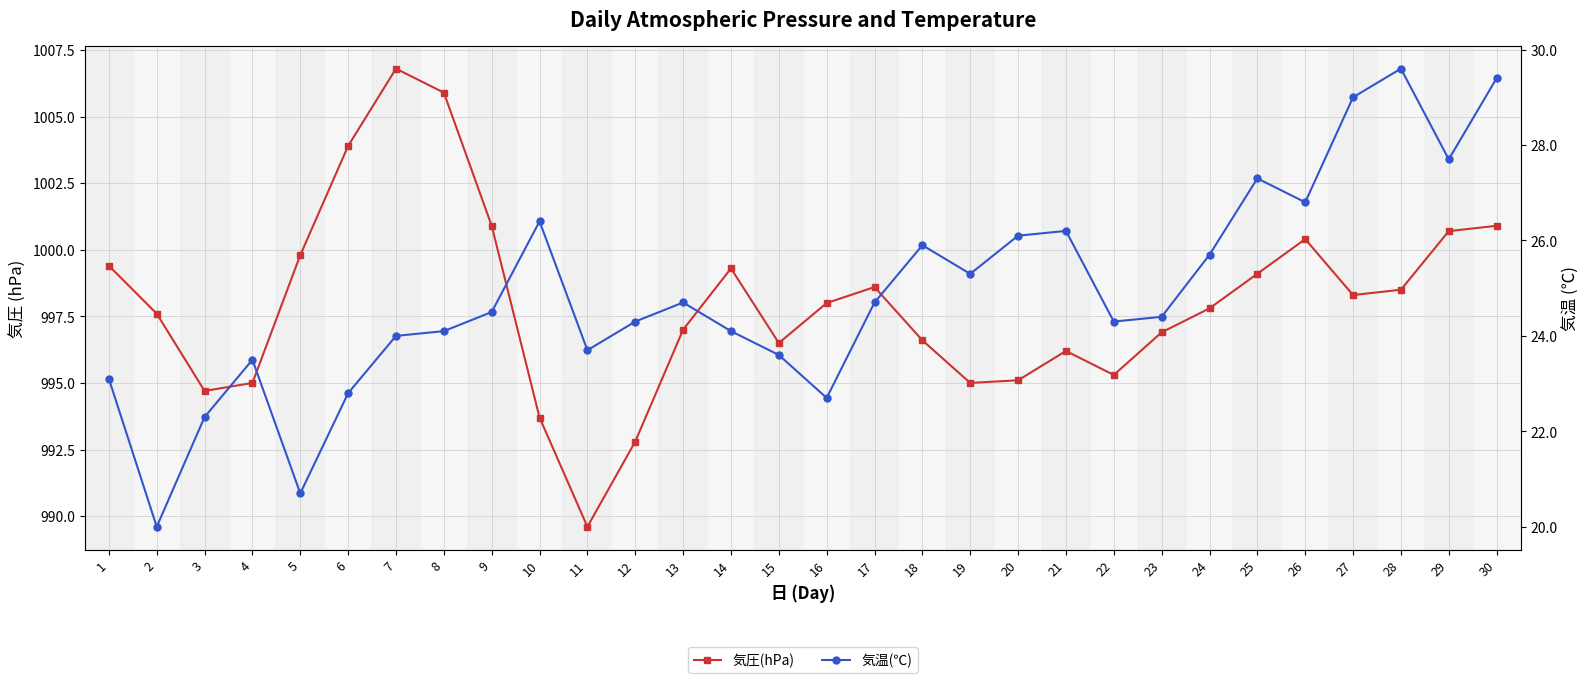

What is the difference between the maximum and minimum values in the 気圧(hPa) series?

17.2